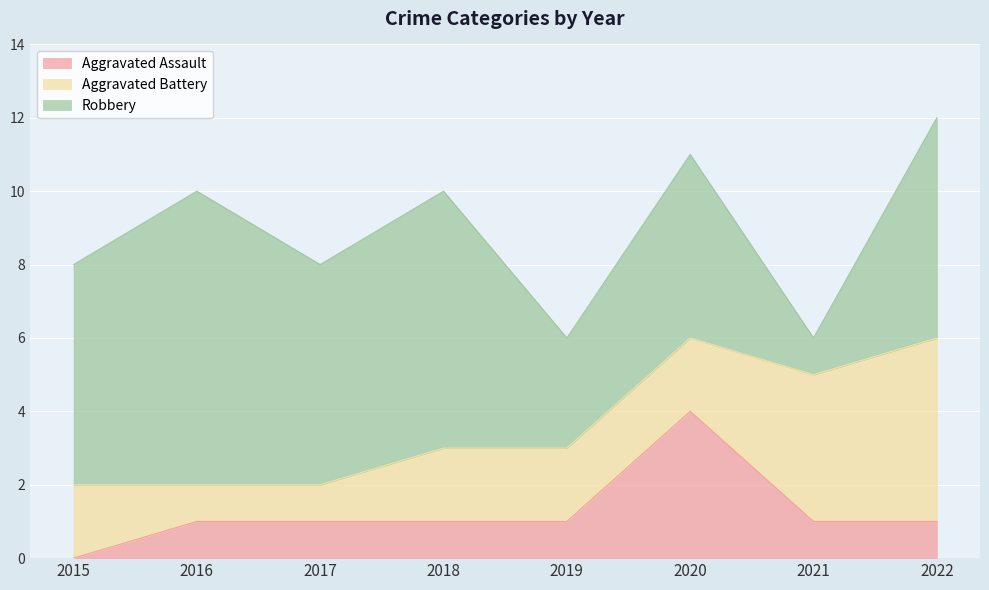

What are all the series names shown in the legend?

Aggravated Assault, Aggravated Battery, Robbery